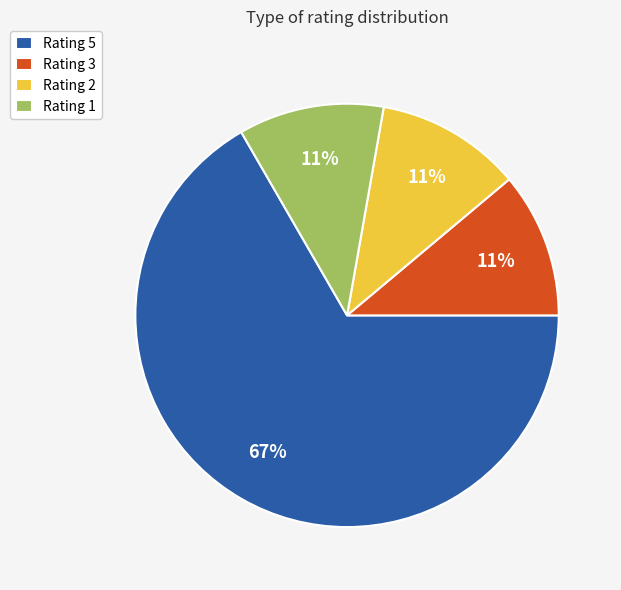

Is the sum of Rating 3 and Rating 1 greater than half?

No